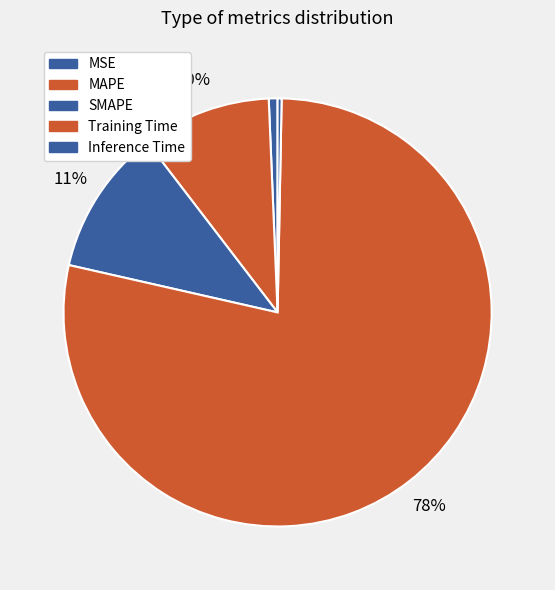

How many segments does this pie chart have?

5